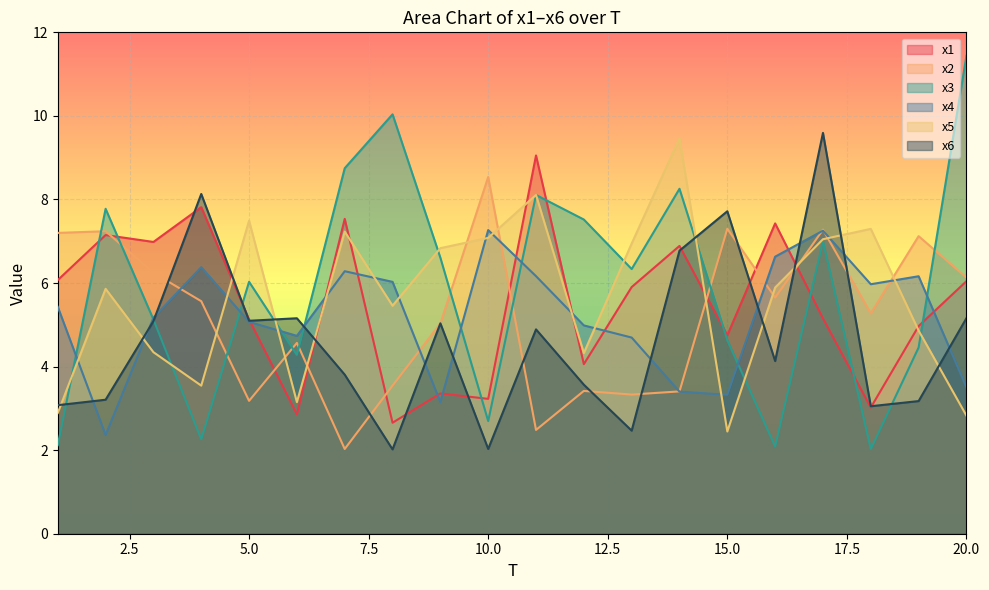

How many times do x2 and x3 cross each other?

9